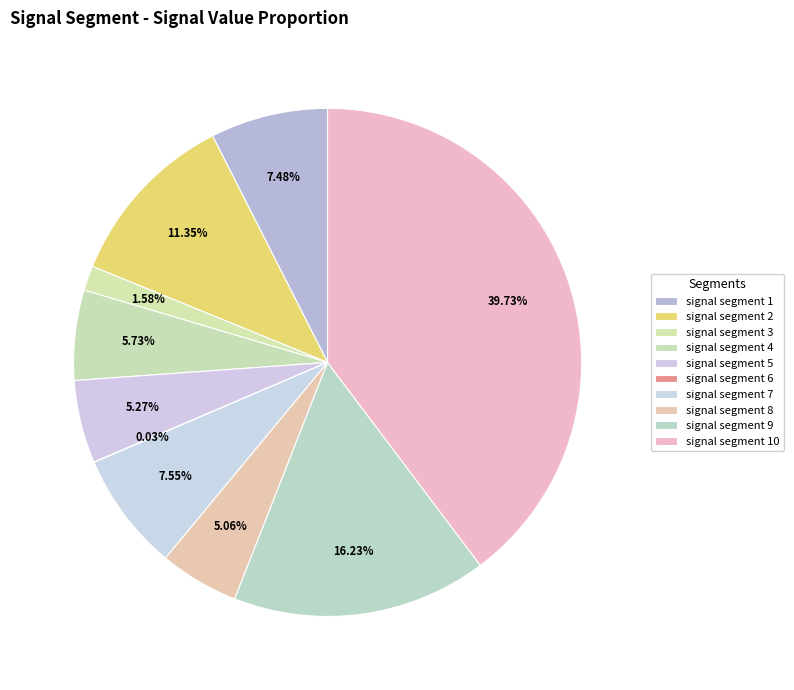

How many segments does this pie chart have?

10